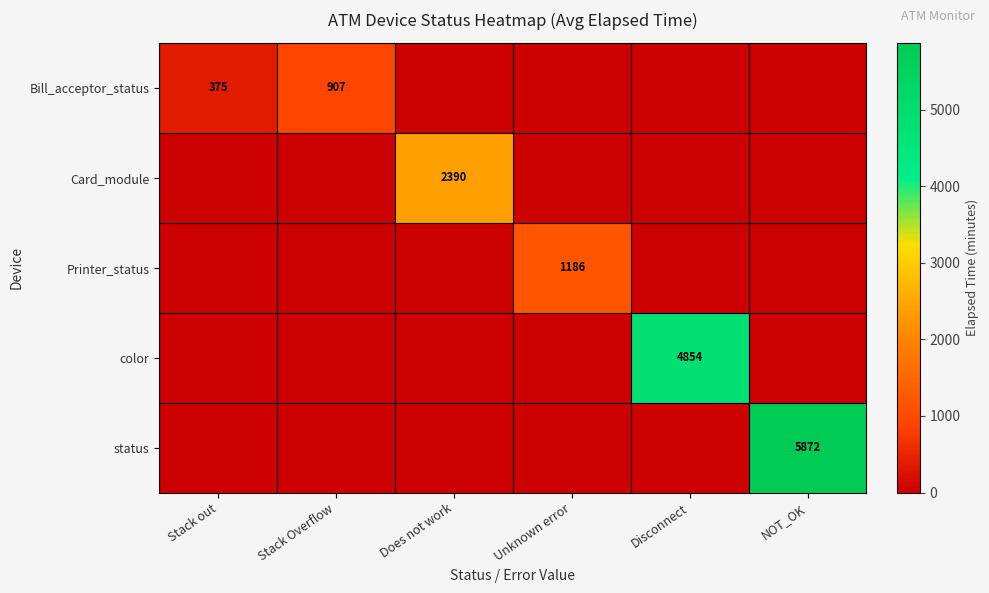

Is it true that Bill_acceptor_status equals 375 at Stack out?

True